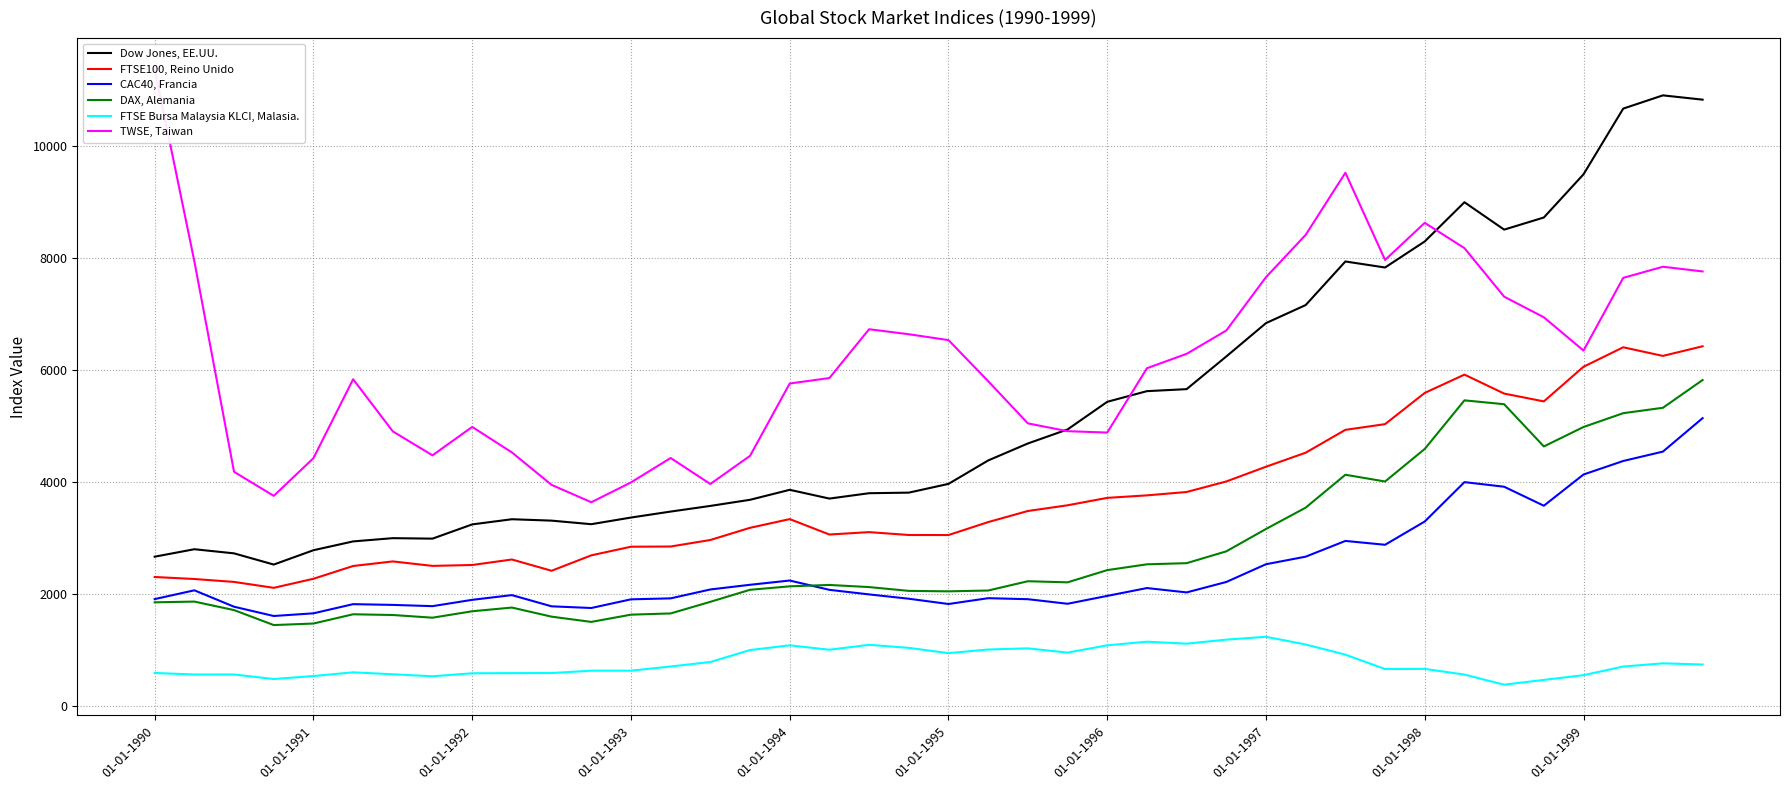

The value of FTSE100, Reino Unido at 01-01-1991 is 3321.4. True or false?

False